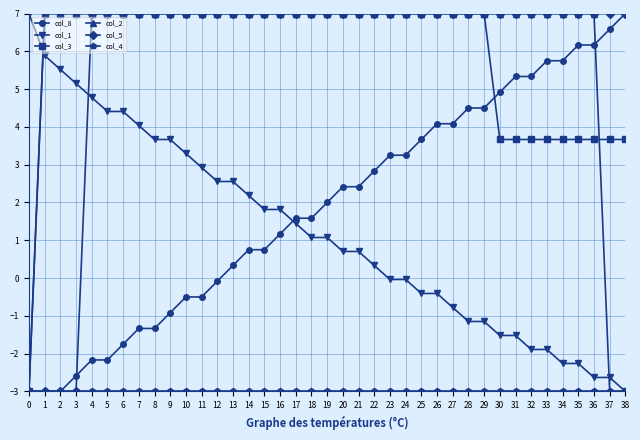

What is the value of the col_3 point at the 33rd from the left?

3.7